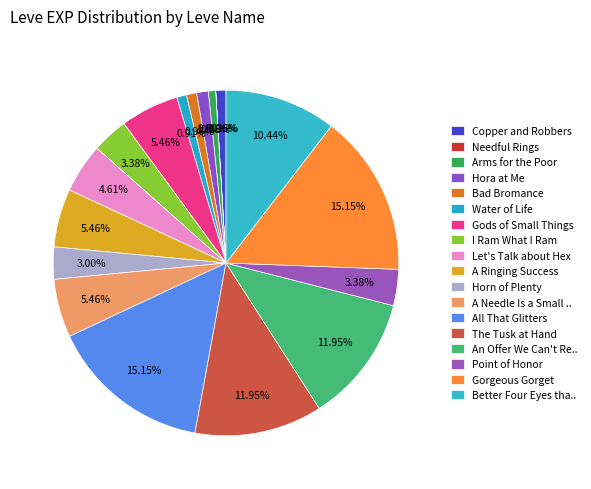

What is the largest slice in the pie chart?

All That Glitters